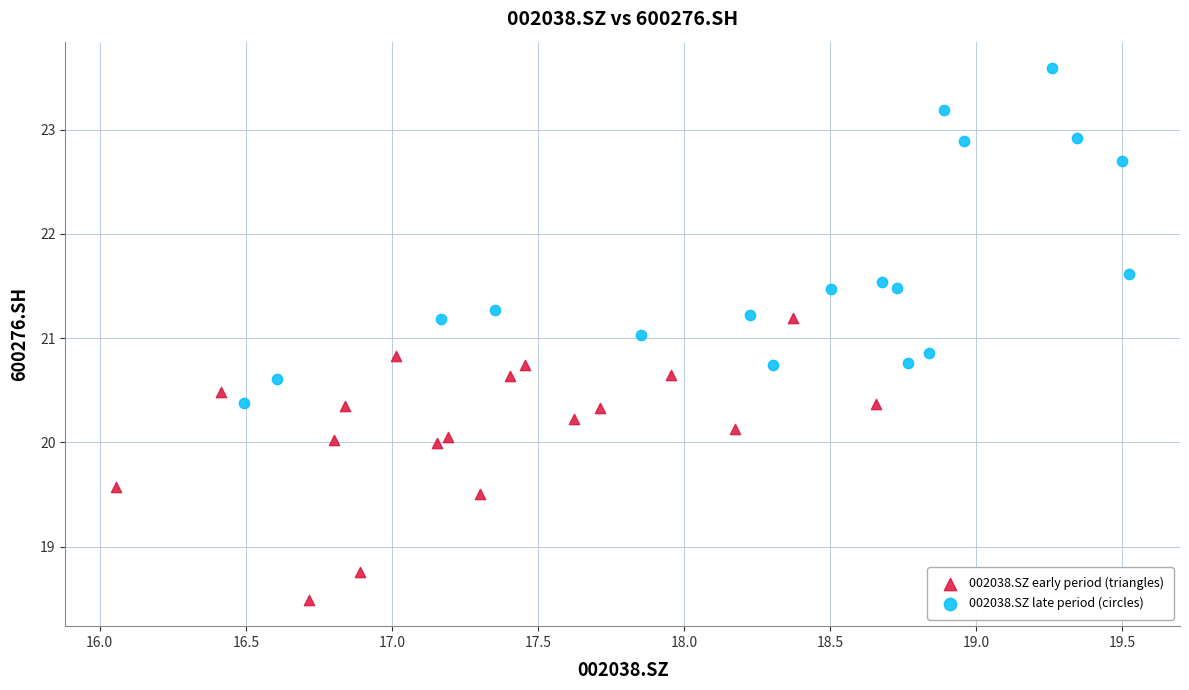

Which series has the largest Y range (max minus min)?

002038.SZ late period (circles)